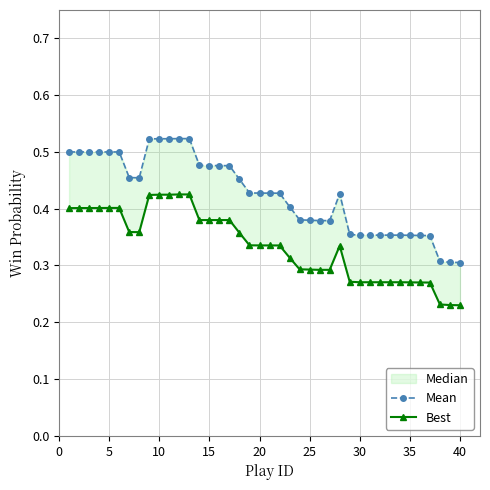

Where is Mean nearest to the value 0?

40